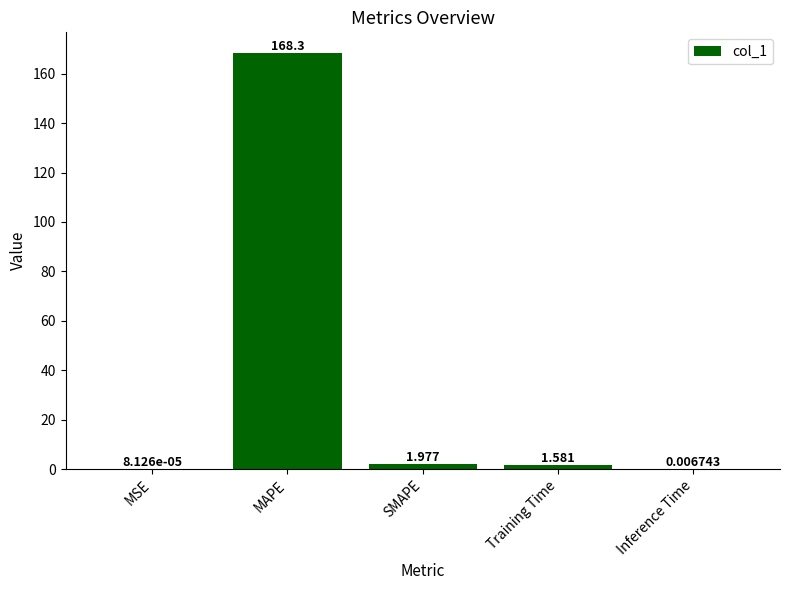

Which label corresponds to the largest value in the chart?

MAPE